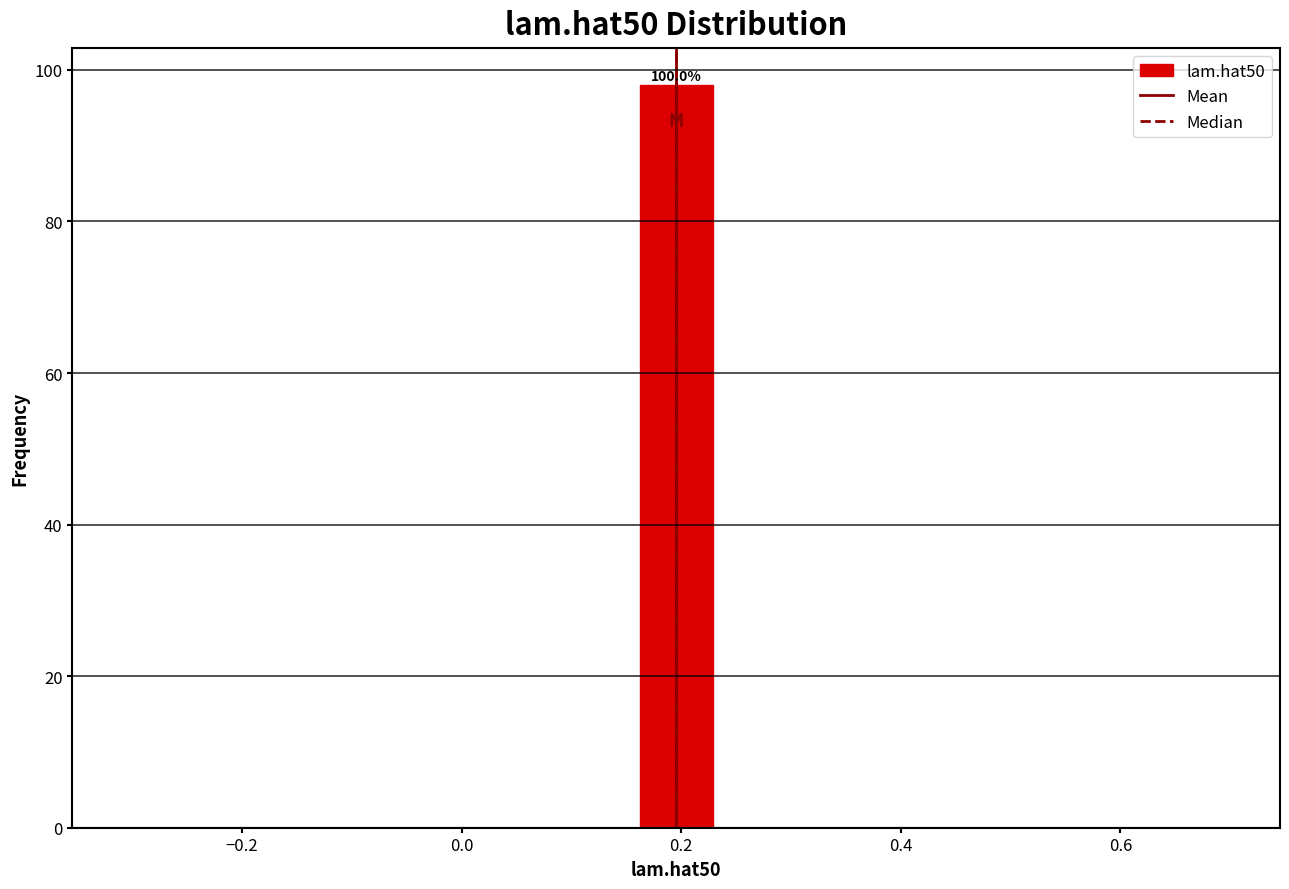

Read against the x-axis, roughly where is the centre of the tallest bar?

0.20